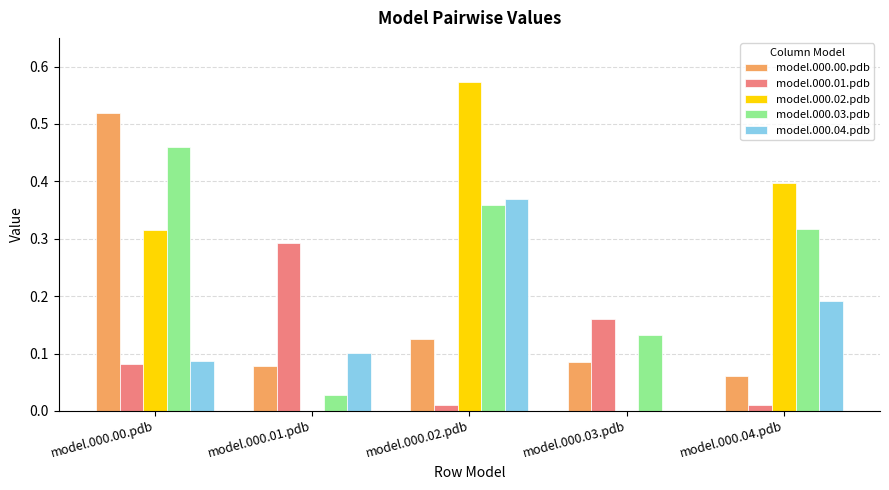

What is the sum of all model.000.03.pdb values?

1.3